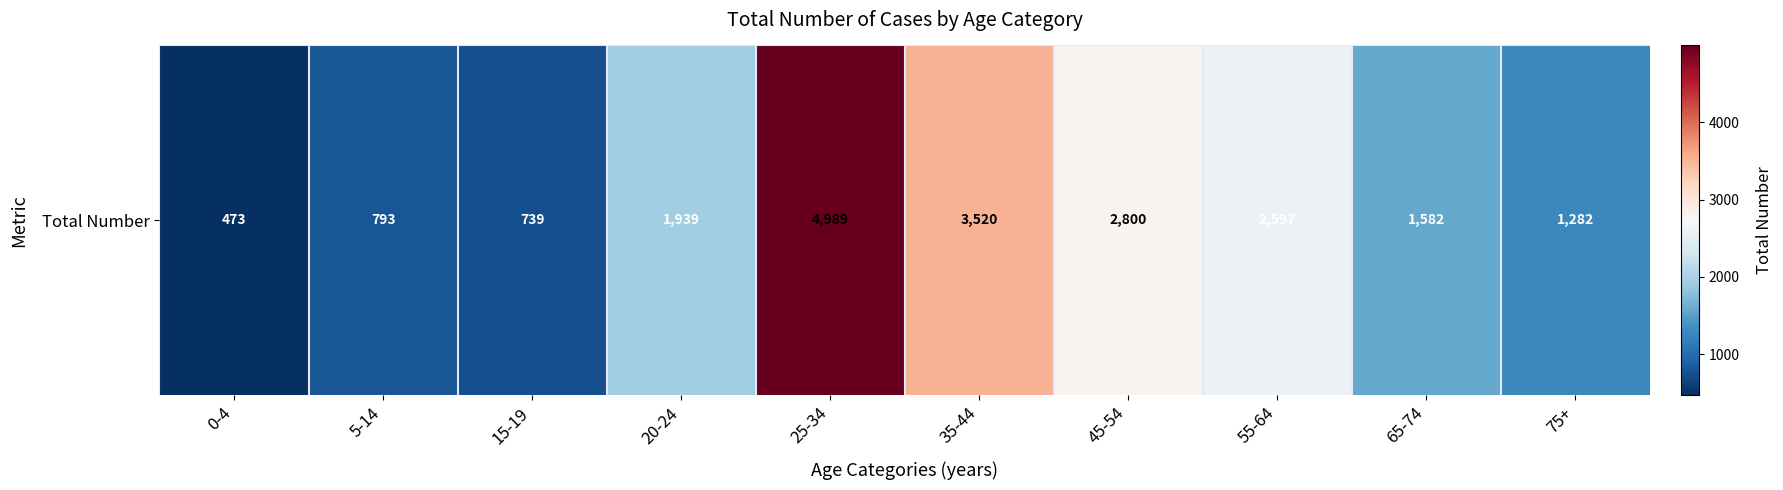

Reading left to right, list all the values displayed in this chart.

0-4=473	5-14=793	15-19=739	20-24=1939	25-34=4989	35-44=3520	45-54=2800	55-64=2597	65-74=1582	75+=1282